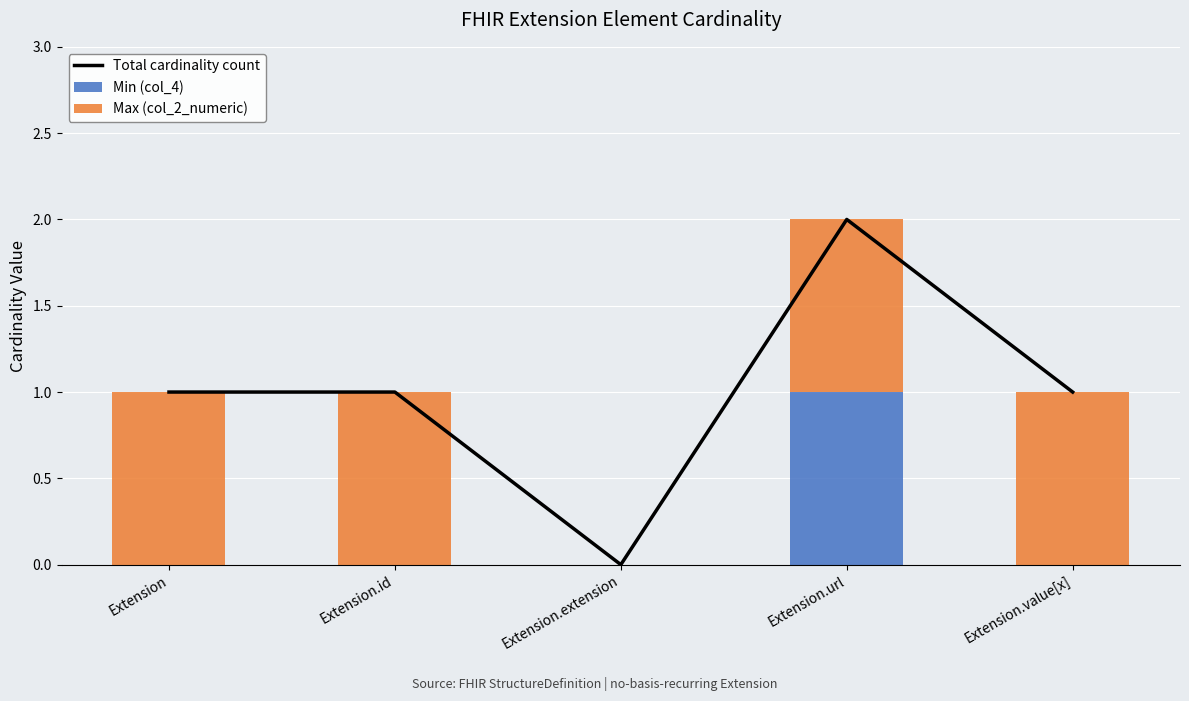

The Max (col_2_numeric) series shows 1 at Extension.id. True or false?

True